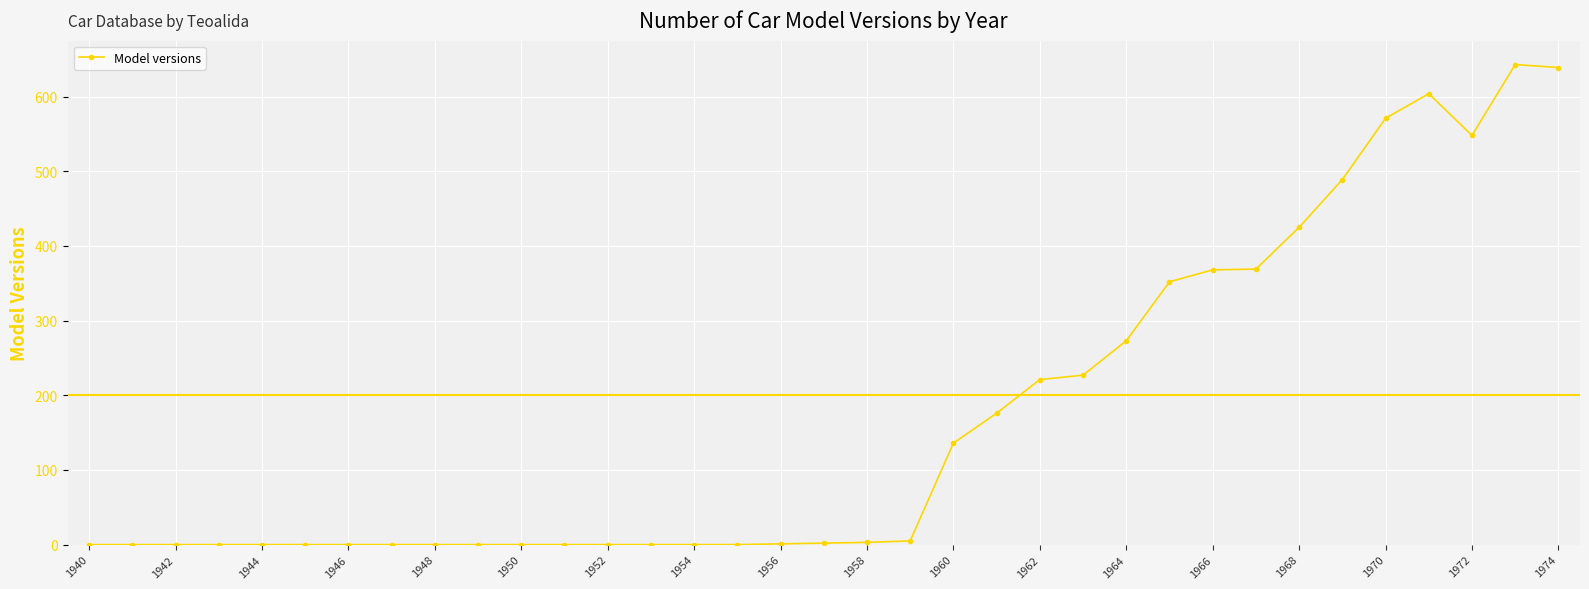

True or false: there are more than 0 points higher than both neighbors.

True